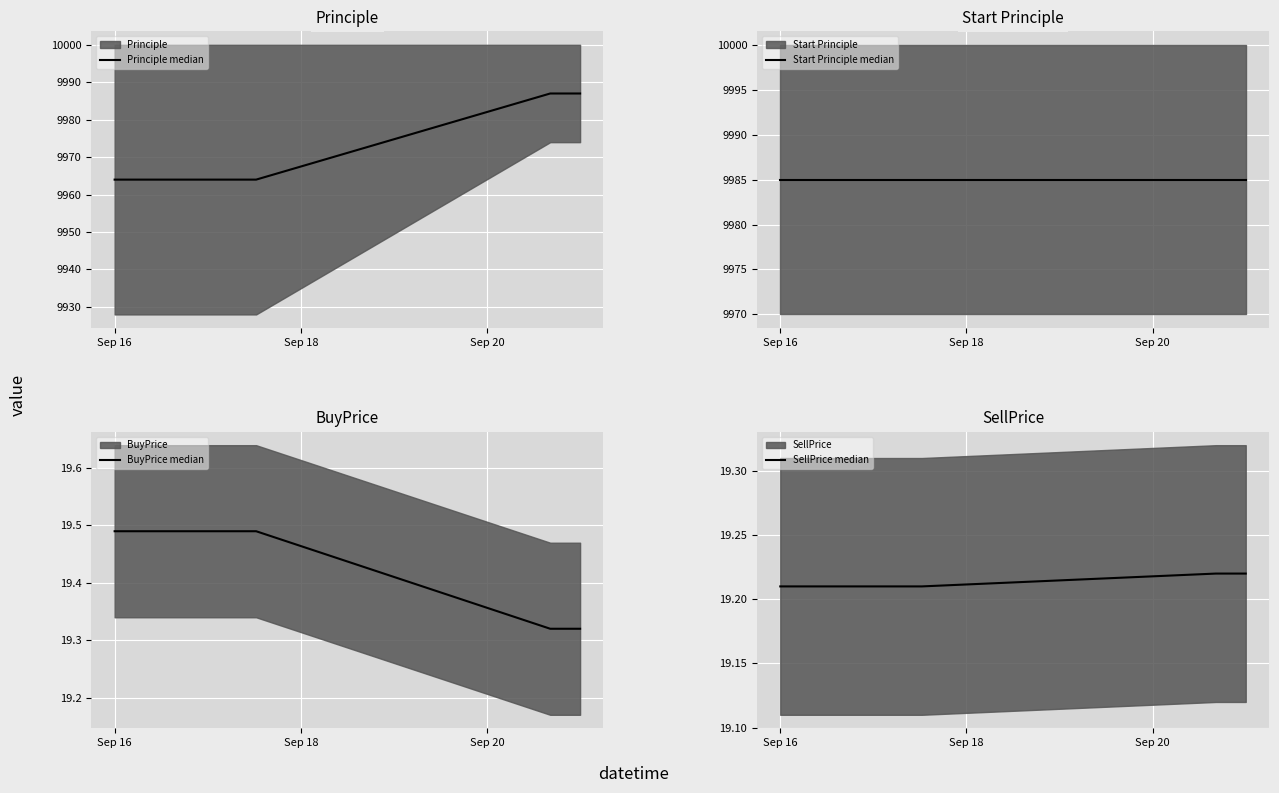

What is the total value across all series at Sep 16?

19987.7